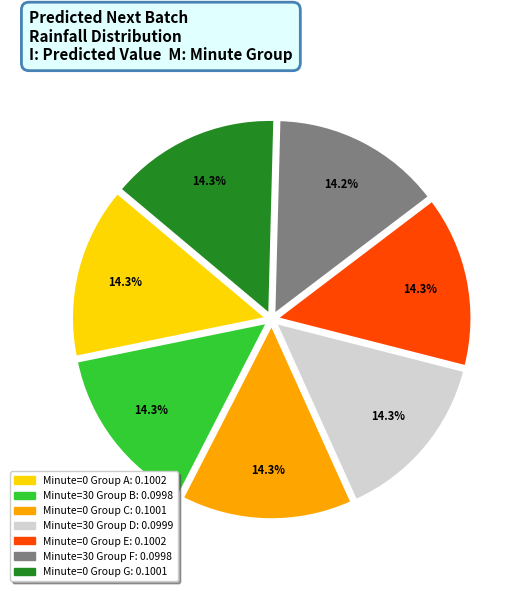

Is there any slice that represents more than half of the pie?

No